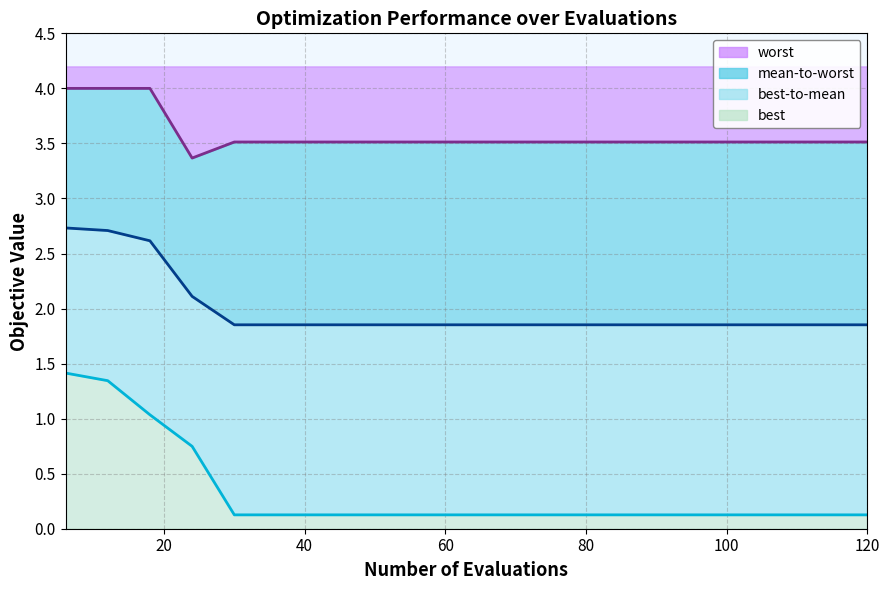

Which series has the widest spread of values?

best line